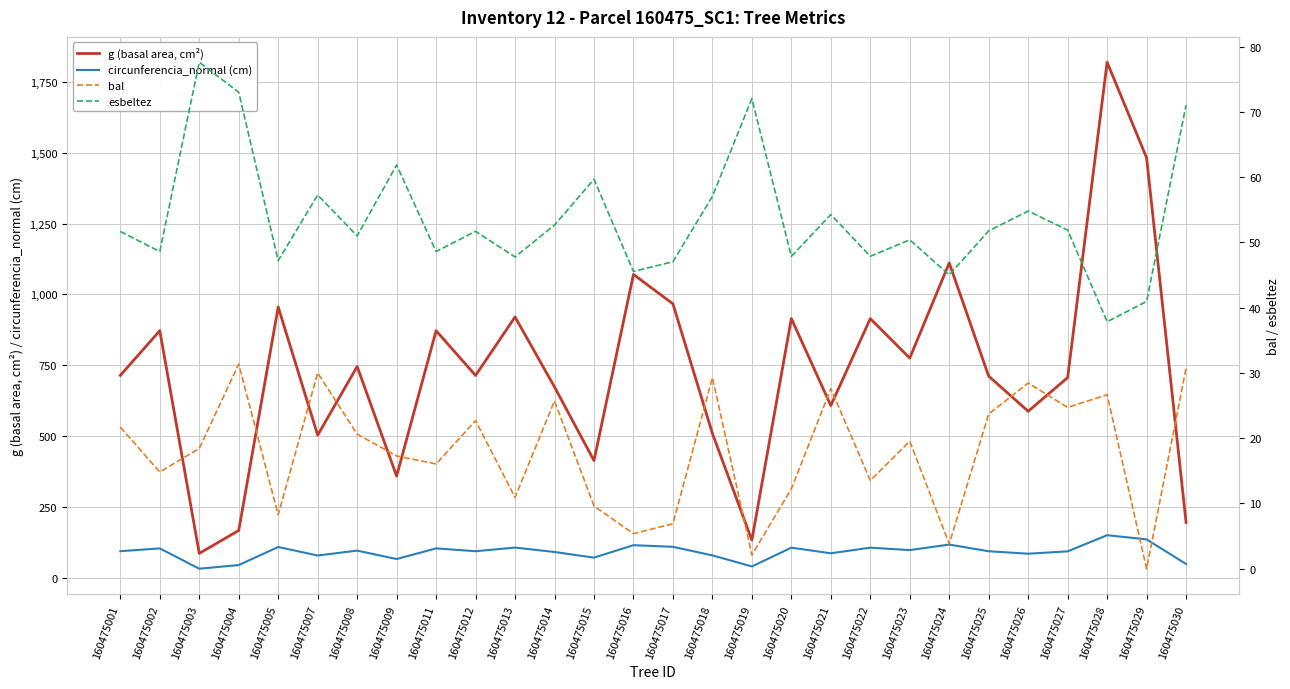

How many distinct data groups are displayed?

4